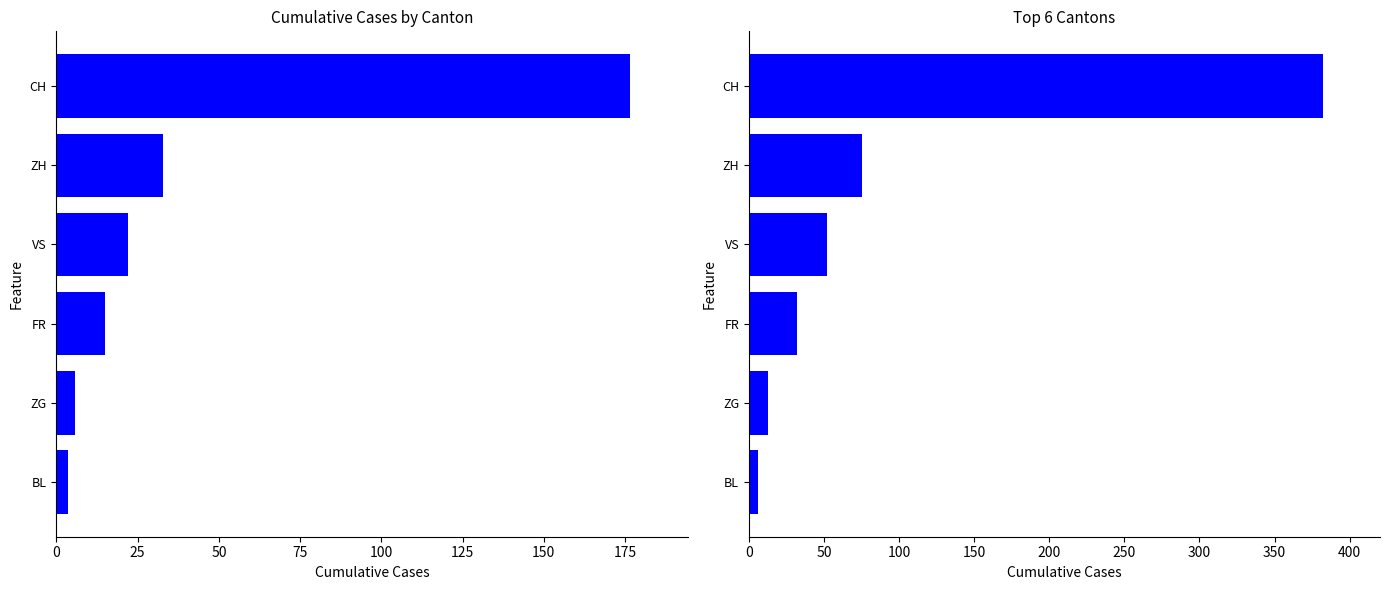

The Latest Cases series shows 530.7 at CH. True or false?

False